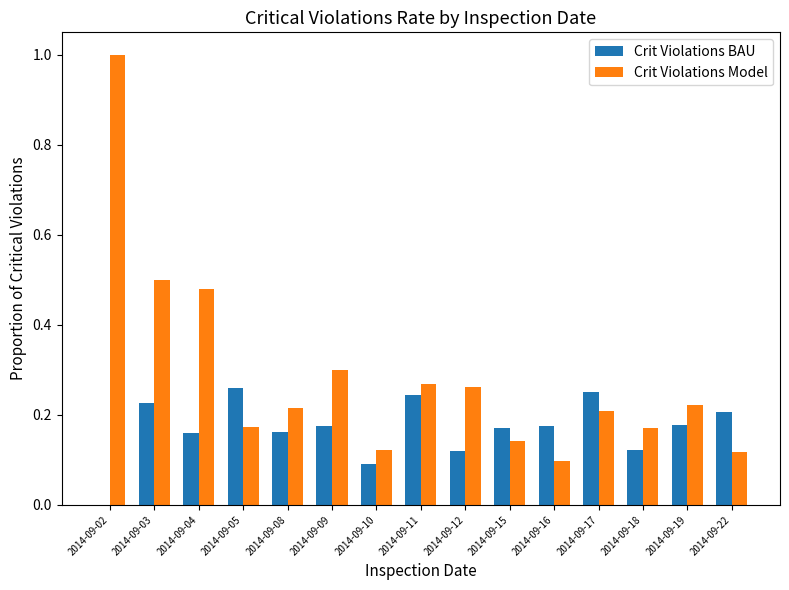

Which label corresponds to the largest value in the chart?

2014-09-02